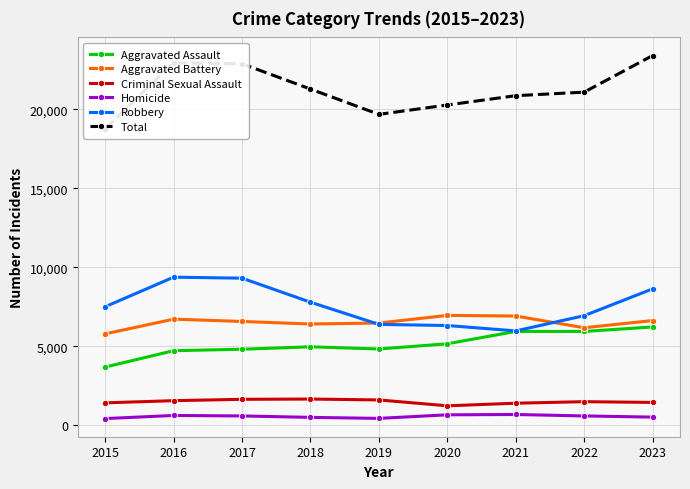

Is the value of Robbery at 2023 greater than the value of Criminal Sexual Assault at 2023?

Yes